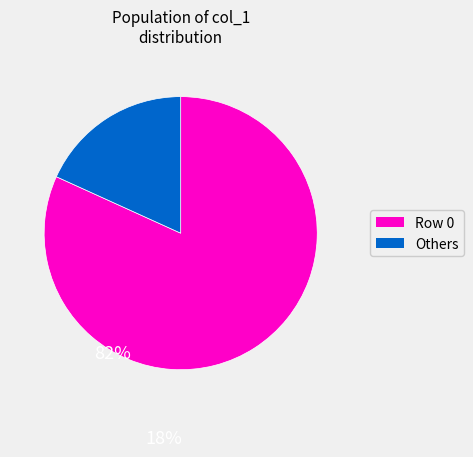

Is there any slice that represents more than half of the pie?

Yes